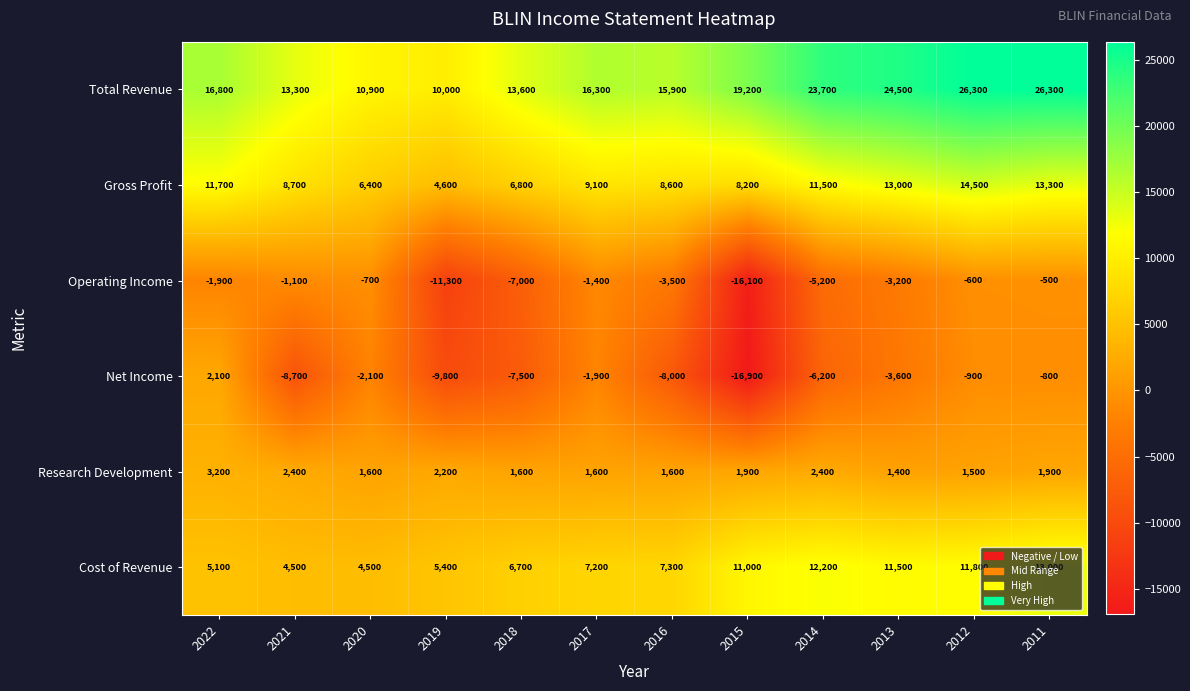

At which label is Operating Income closest to -8300?

2018